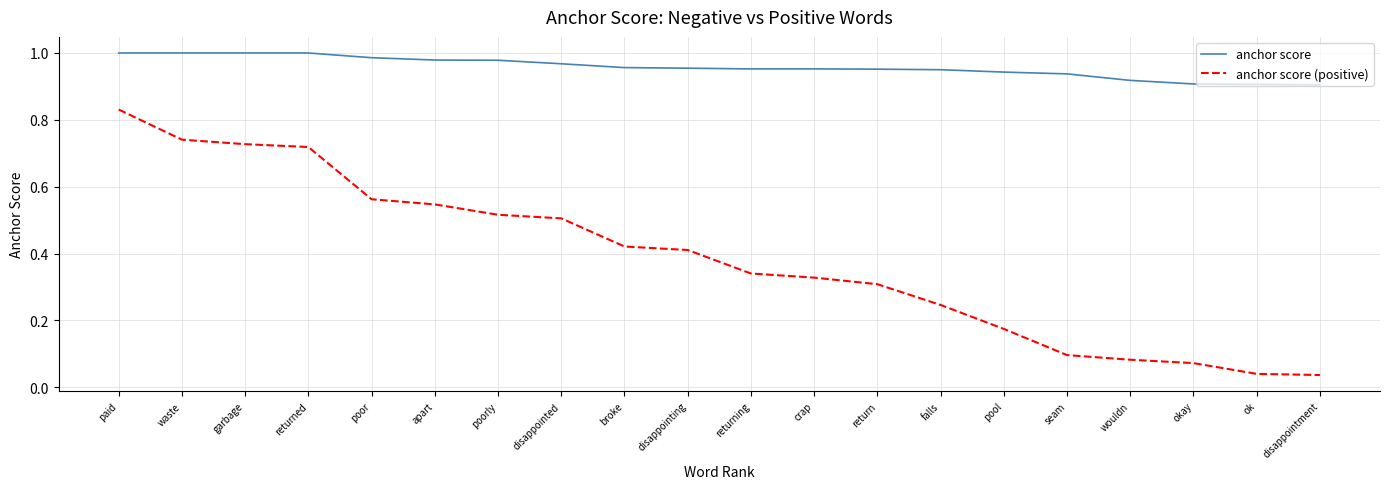

True or false: anchor score and anchor score (positive) intersect in this chart.

False